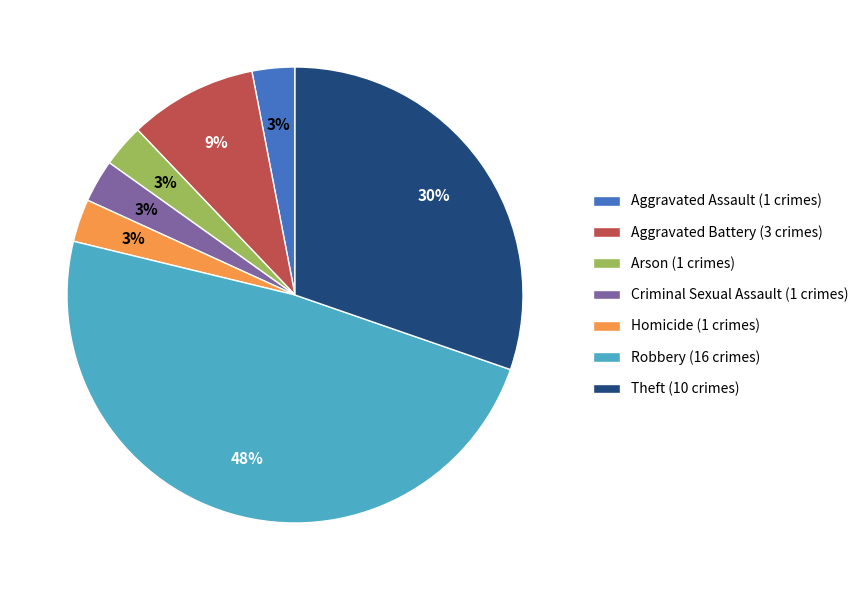

Which slice is the largest?

Robbery